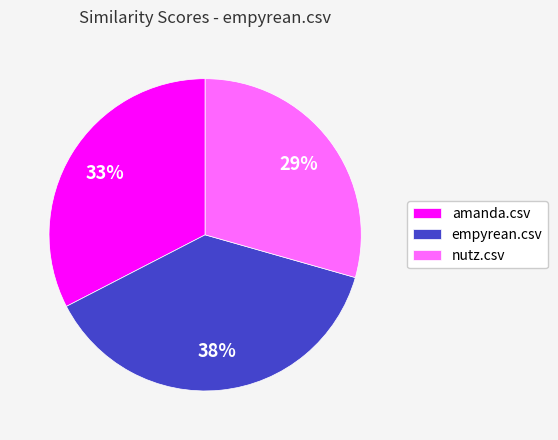

Between empyrean.csv and nutz.csv, which is larger?

empyrean.csv